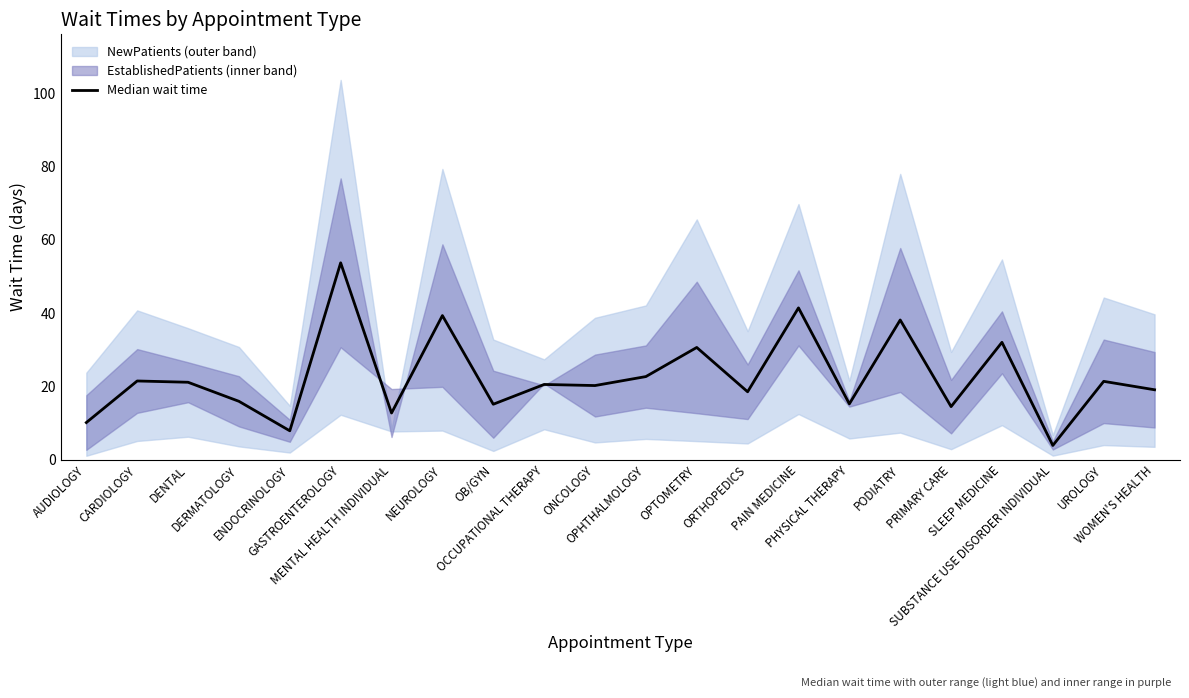

Where does the data first go above 20?

CARDIOLOGY